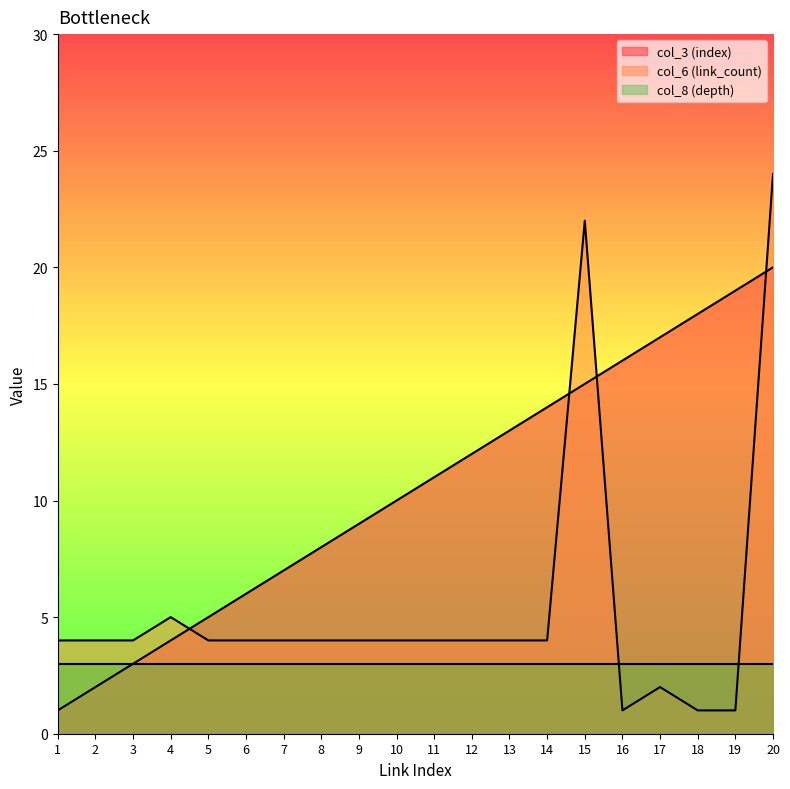

What is the sum of the col_6 (link_count) values at 20 and 16?

25